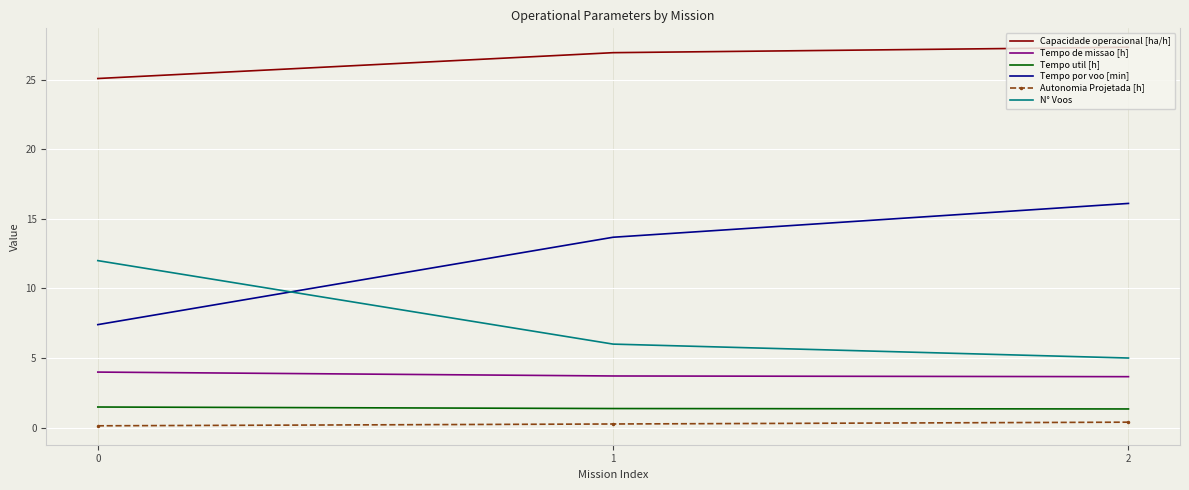

The Tempo por voo [min] series shows 12.3 at 0. True or false?

False